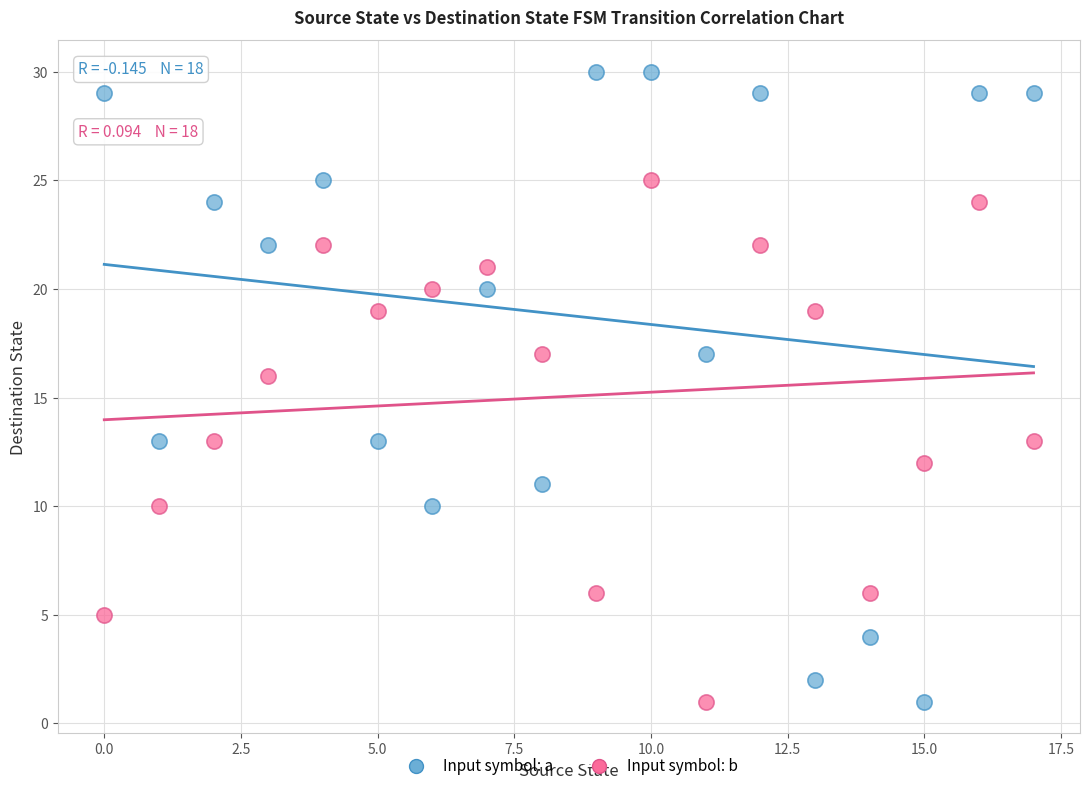

Across all series, what Y value is closest to 15?

16